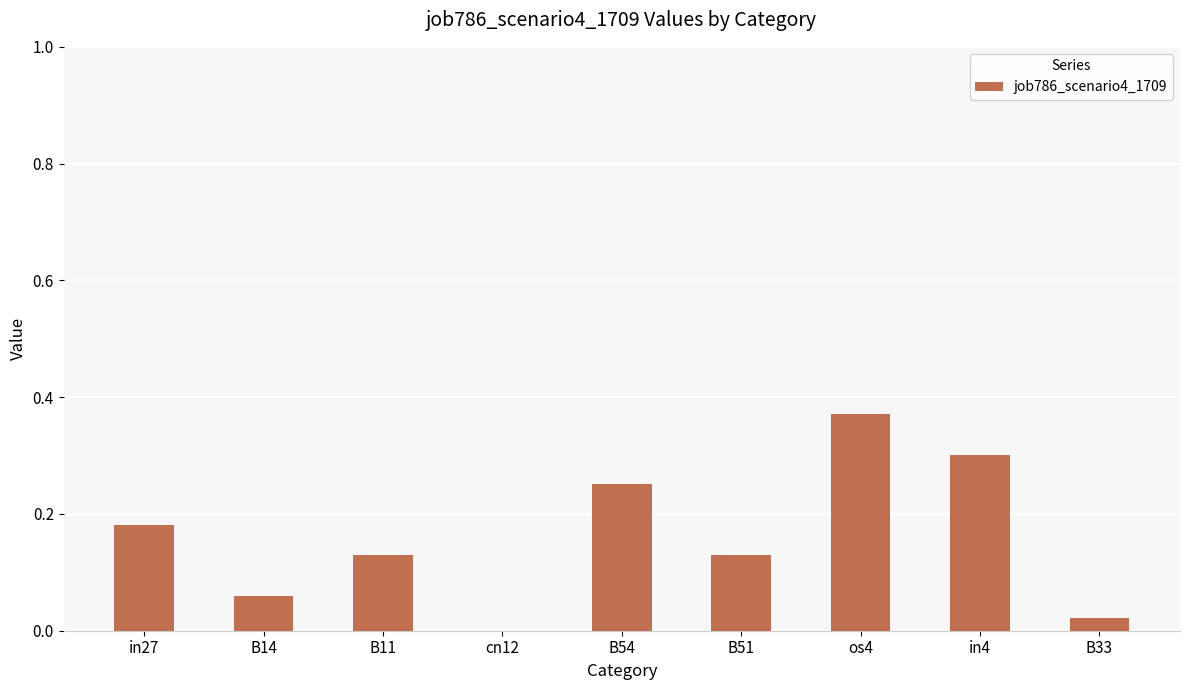

What is the sum of all values?

1.4